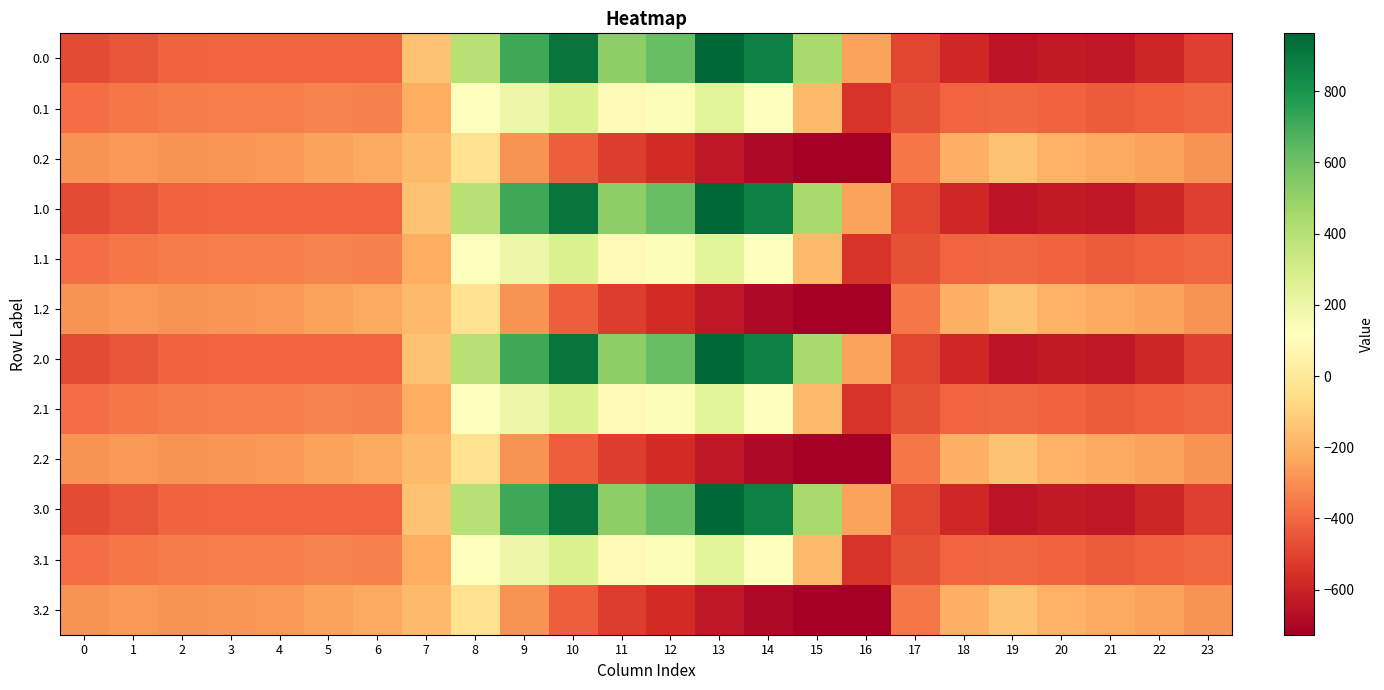

Reading left to right, list all the values displayed in this chart.

0.0: 0=-482.0	1=-449.5	2=-410.3	3=-404.4	4=-404.9	5=-403.8	6=-408.0	7=-150.1	8=395.3	9=716.9	10=916.2	11=516.0	12=619.4	13=962.7	14=870.3	15=443.0	16=-250.9	17=-494.8	18=-586.7	19=-649.2	20=-629.9	21=-638.4	22=-592.3	23=-511.3
0.1: 0=-384.6	1=-361.1	2=-347.9	3=-342.7	4=-339.6	5=-325.7	6=-332.2	7=-217.1	8=125.2	9=191.1	10=274.1	11=87.0	12=134.6	13=241.5	14=113.7	15=-173.1	16=-547.3	17=-466.6	18=-405.4	19=-400.2	20=-414.5	21=-432.4	22=-419.9	23=-399.4
0.2: 0=-287.1	1=-272.7	2=-285.5	3=-281.0	4=-274.4	5=-245.0	6=-228.8	7=-176.6	8=-35.3	9=-288.5	10=-423.5	11=-520.6	12=-571.2	13=-640.4	14=-687.4	15=-725.8	16=-726.6	17=-362.4	18=-210.0	19=-151.0	20=-199.2	21=-226.4	22=-247.4	23=-287.5
1.0: 0=-482.0	1=-449.5	2=-410.3	3=-404.4	4=-404.9	5=-403.8	6=-408.0	7=-150.1	8=395.3	9=716.9	10=916.2	11=516.0	12=619.4	13=962.7	14=870.3	15=443.0	16=-250.9	17=-494.8	18=-586.7	19=-649.2	20=-629.9	21=-638.4	22=-592.3	23=-511.3
1.1: 0=-384.6	1=-361.1	2=-347.9	3=-342.7	4=-339.6	5=-325.7	6=-332.2	7=-217.1	8=125.2	9=191.1	10=274.1	11=87.0	12=134.6	13=241.5	14=113.7	15=-173.1	16=-547.3	17=-466.6	18=-405.4	19=-400.2	20=-414.5	21=-432.4	22=-419.9	23=-399.4
1.2: 0=-287.1	1=-272.7	2=-285.5	3=-281.0	4=-274.4	5=-245.0	6=-228.8	7=-176.6	8=-35.3	9=-288.5	10=-423.5	11=-520.6	12=-571.2	13=-640.4	14=-687.4	15=-725.8	16=-726.6	17=-362.4	18=-210.0	19=-151.0	20=-199.2	21=-226.4	22=-247.4	23=-287.5
2.0: 0=-482.0	1=-449.5	2=-410.3	3=-404.4	4=-404.9	5=-403.8	6=-408.0	7=-150.1	8=395.3	9=716.9	10=916.2	11=516.0	12=619.4	13=962.7	14=870.3	15=443.0	16=-250.9	17=-494.8	18=-586.7	19=-649.2	20=-629.9	21=-638.4	22=-592.3	23=-511.3
2.1: 0=-384.6	1=-361.1	2=-347.9	3=-342.7	4=-339.6	5=-325.7	6=-332.2	7=-217.1	8=125.2	9=191.1	10=274.1	11=87.0	12=134.6	13=241.5	14=113.7	15=-173.1	16=-547.3	17=-466.6	18=-405.4	19=-400.2	20=-414.5	21=-432.4	22=-419.9	23=-399.4
2.2: 0=-287.1	1=-272.7	2=-285.5	3=-281.0	4=-274.4	5=-245.0	6=-228.8	7=-176.6	8=-35.3	9=-288.5	10=-423.5	11=-520.6	12=-571.2	13=-640.4	14=-687.4	15=-725.8	16=-726.6	17=-362.4	18=-210.0	19=-151.0	20=-199.2	21=-226.4	22=-247.4	23=-287.5
3.0: 0=-482.0	1=-449.5	2=-410.3	3=-404.4	4=-404.9	5=-403.8	6=-408.0	7=-150.1	8=395.3	9=716.9	10=916.2	11=516.0	12=619.4	13=962.7	14=870.3	15=443.0	16=-250.9	17=-494.8	18=-586.7	19=-649.2	20=-629.9	21=-638.4	22=-592.3	23=-511.3
3.1: 0=-384.6	1=-361.1	2=-347.9	3=-342.7	4=-339.6	5=-325.7	6=-332.2	7=-217.1	8=125.2	9=191.1	10=274.1	11=87.0	12=134.6	13=241.5	14=113.7	15=-173.1	16=-547.3	17=-466.6	18=-405.4	19=-400.2	20=-414.5	21=-432.4	22=-419.9	23=-399.4
3.2: 0=-287.1	1=-272.7	2=-285.5	3=-281.0	4=-274.4	5=-245.0	6=-228.8	7=-176.6	8=-35.3	9=-288.5	10=-423.5	11=-520.6	12=-571.2	13=-640.4	14=-687.4	15=-725.8	16=-726.6	17=-362.4	18=-210.0	19=-151.0	20=-199.2	21=-226.4	22=-247.4	23=-287.5